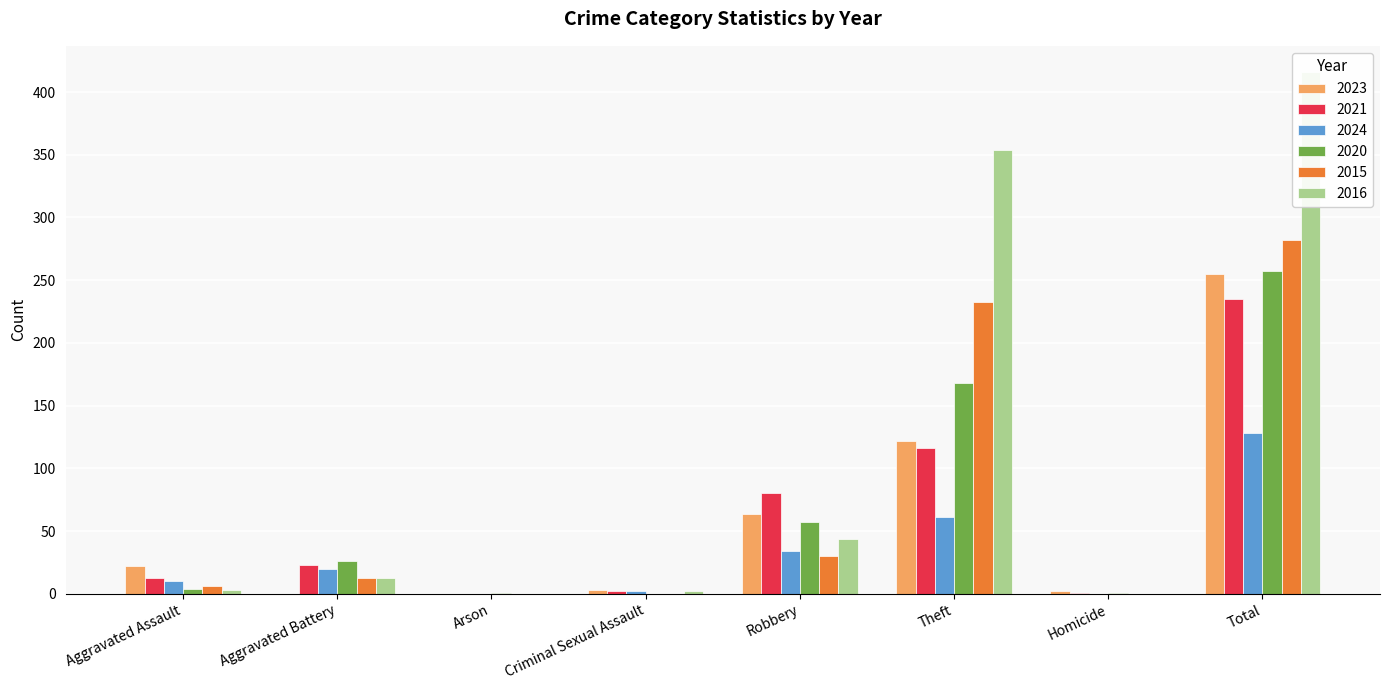

Is it true that 2020 equals 1 at Homicide?

True